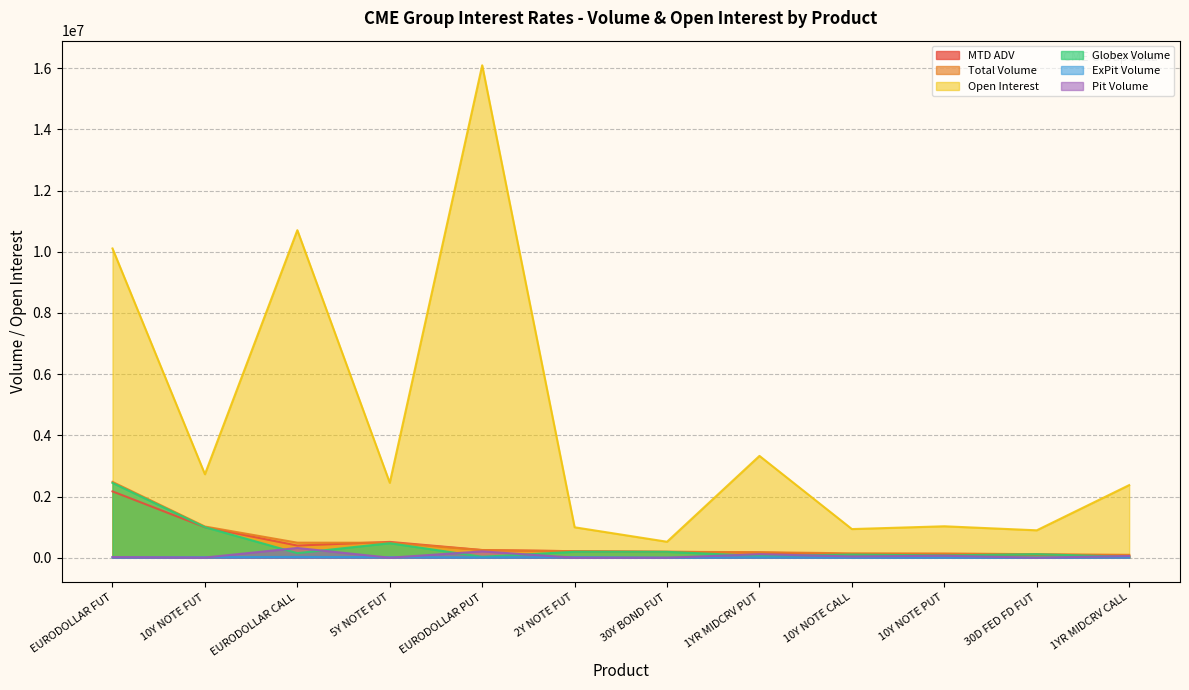

True or false: Globex Volume and ExPit Volume intersect in this chart.

False